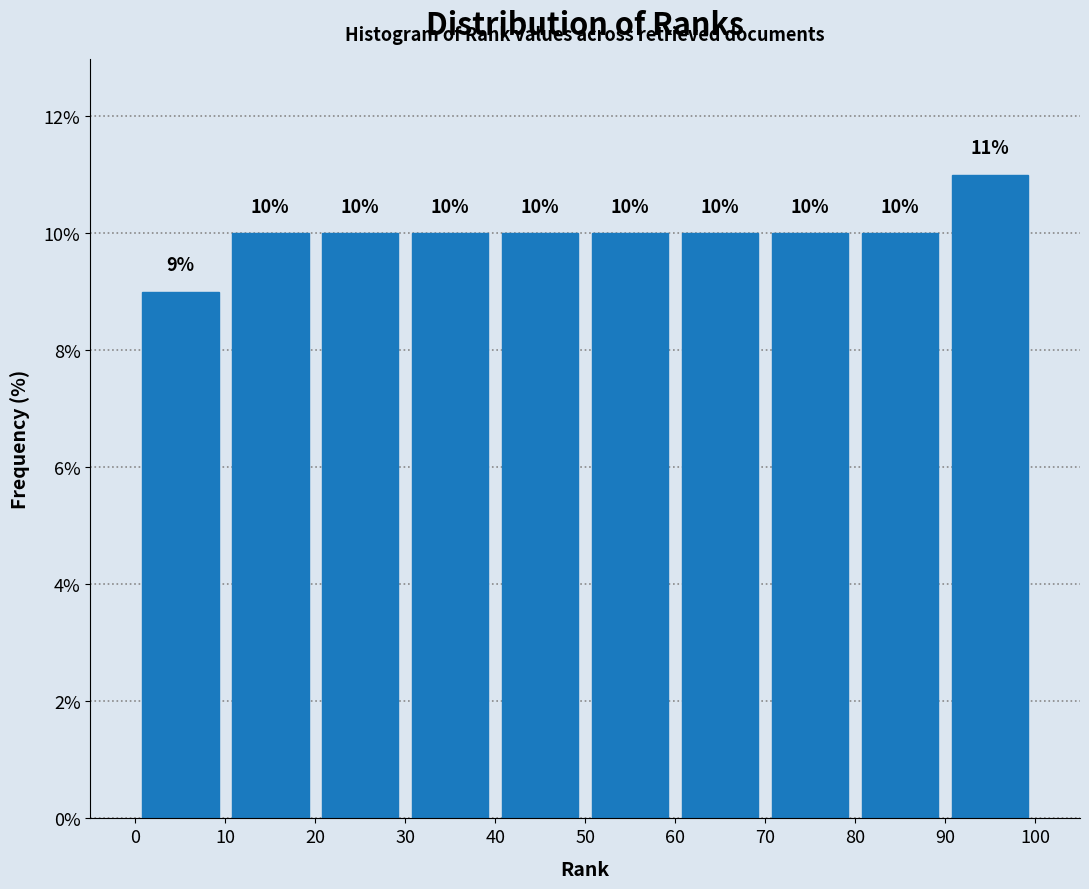

Which range on the x-axis has the tallest bar?

90 to 100